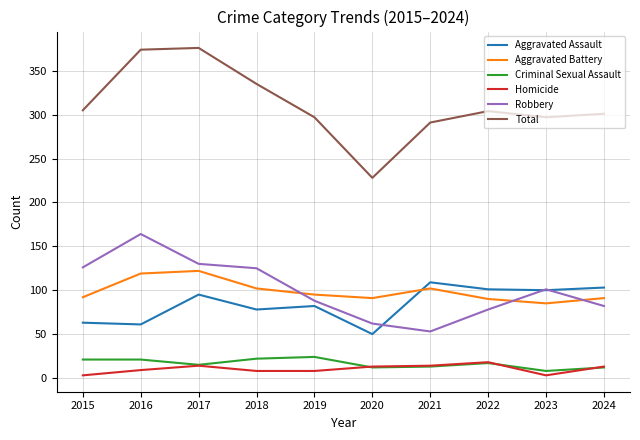

What is the total value across all series at 2019?

594